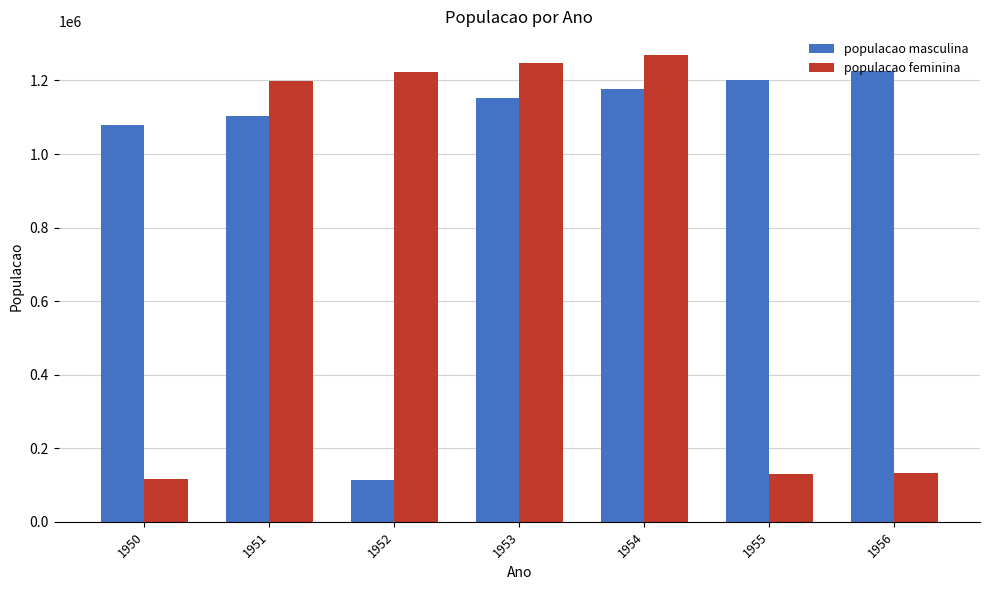

At which category does the chart reach its peak across all series?

1954